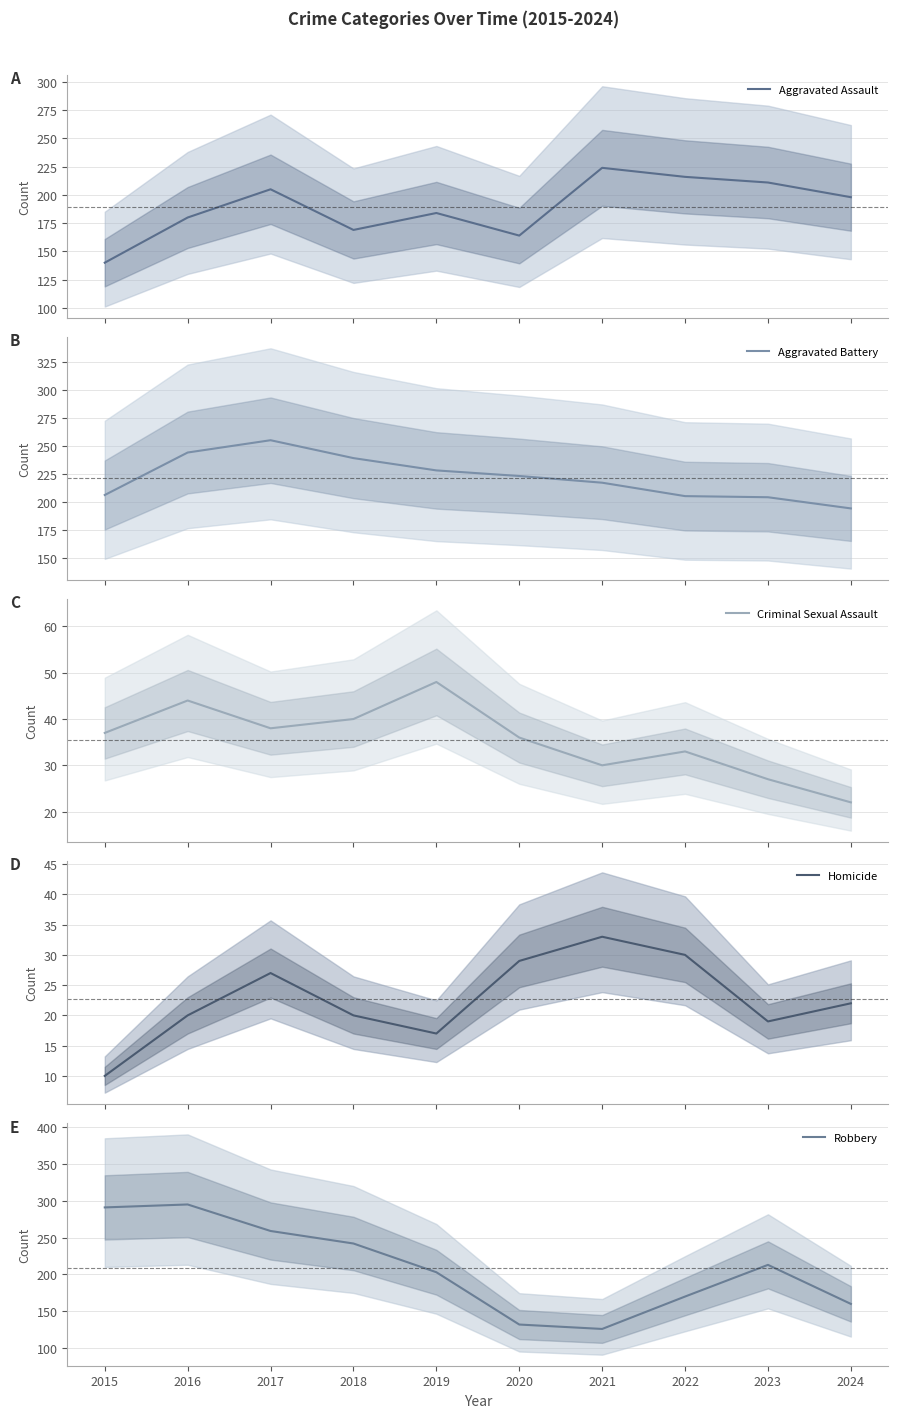

What are all the series names shown in the legend?

Aggravated Assault, Aggravated Battery, Criminal Sexual Assault, Homicide, Robbery